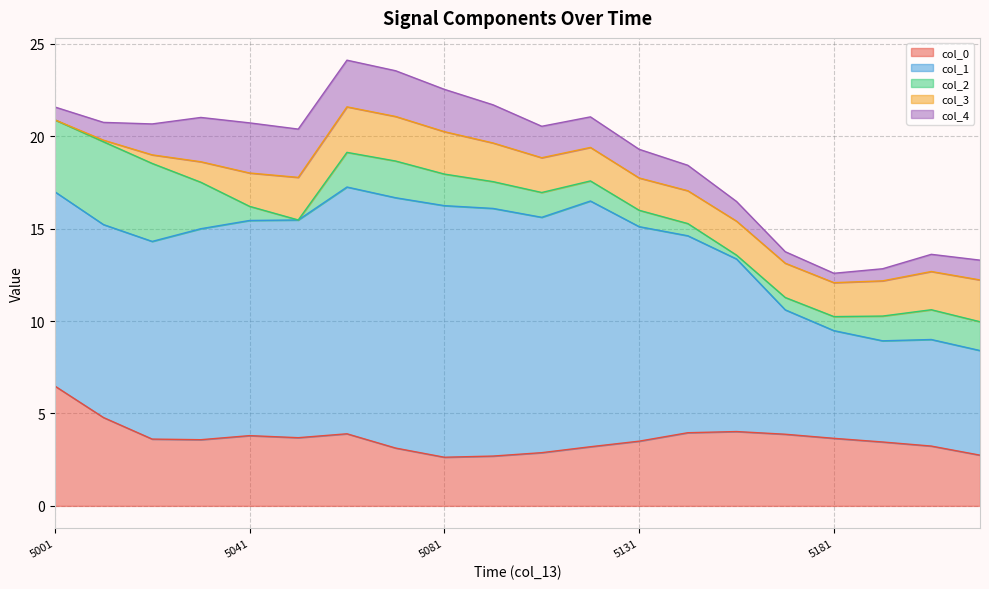

Which series has the widest spread of values?

col_1